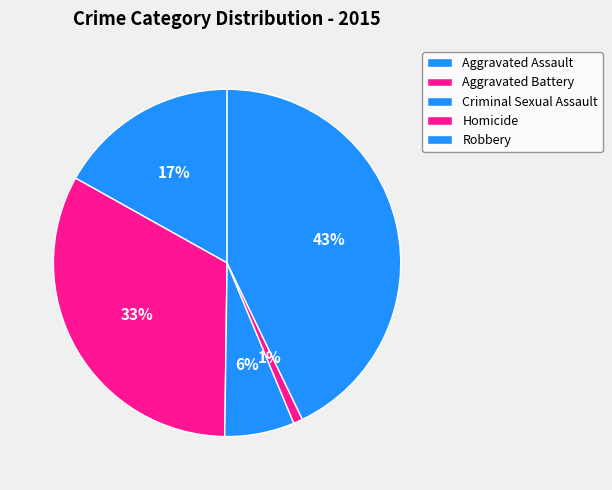

How many segments does this pie chart have?

5